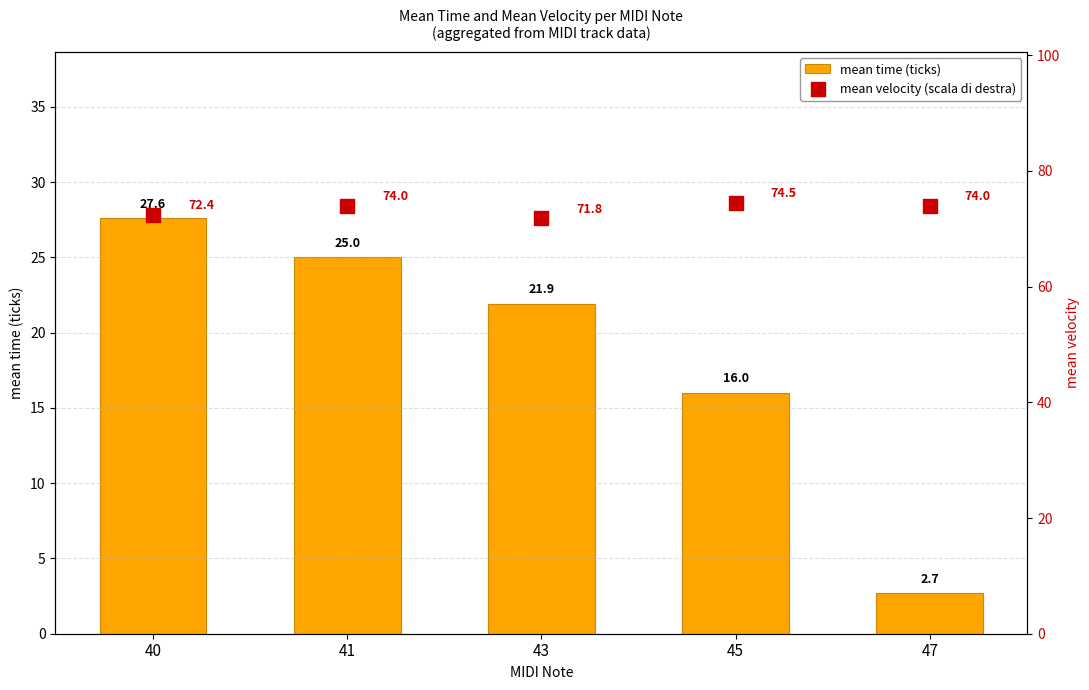

Which series reaches the minimum Y coordinate?

mean time (ticks)